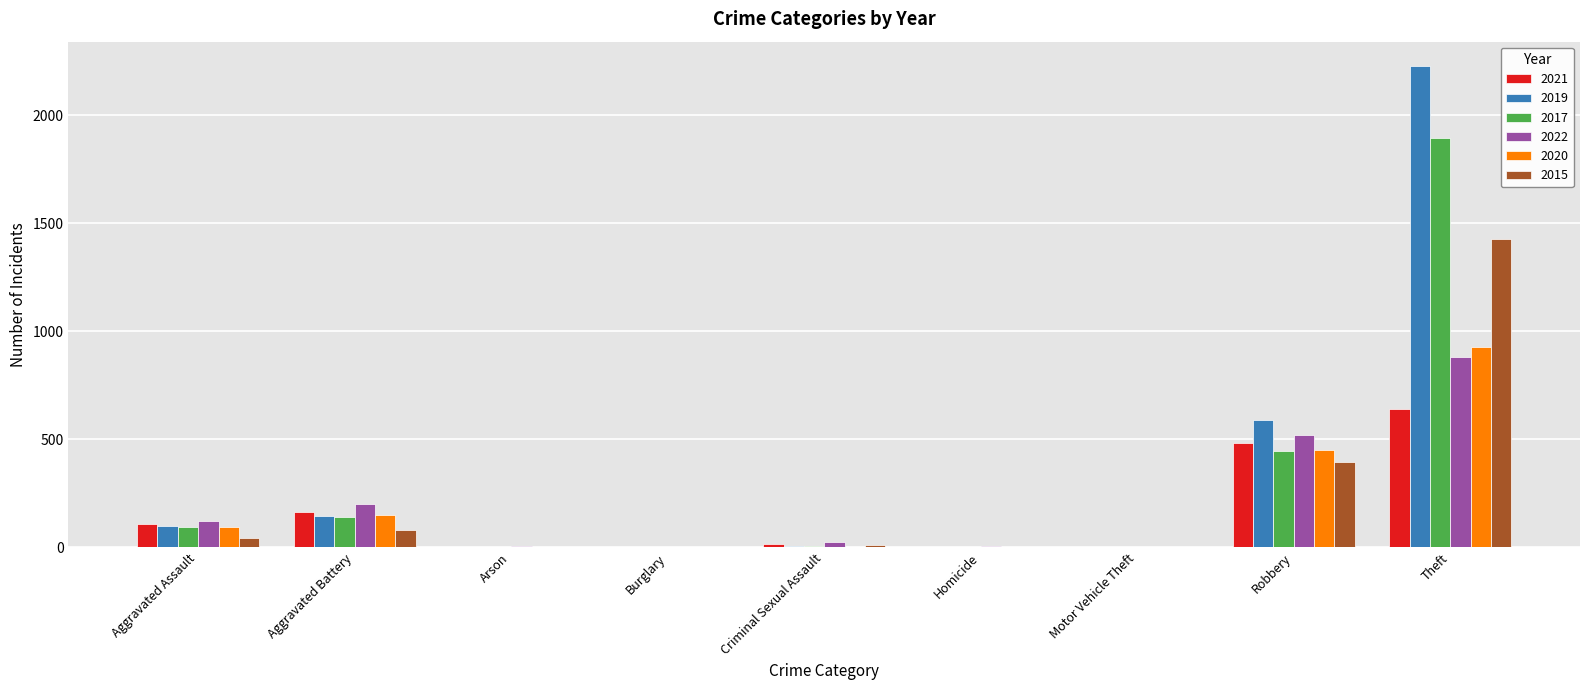

What is the total value across all series at Aggravated Battery?

887